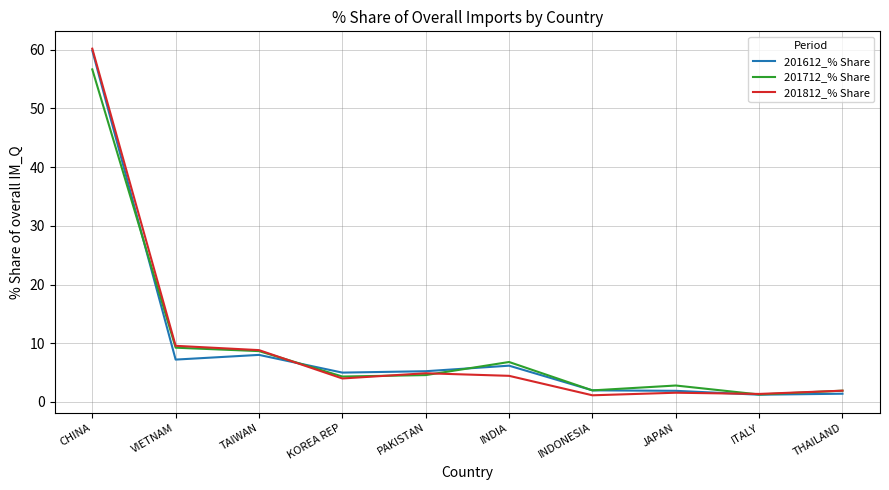

The value of 201712_% Share at THAILAND is 1.9. True or false?

True